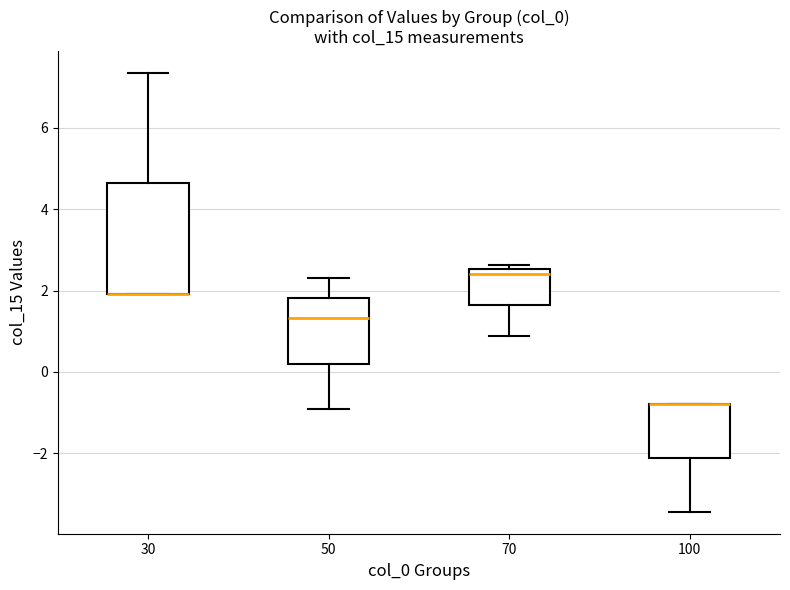

Where does the upper whisker of the box at x = 30 end on the y-axis? The values are not printed on the chart, so give them approximately, as read against the axis.

7.4